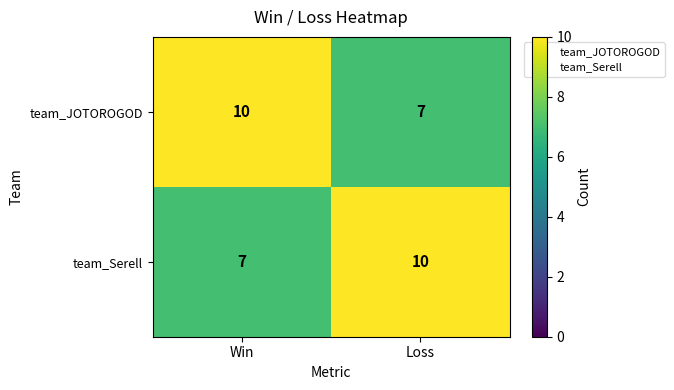

What is the highest value of the team_Serell series?

10